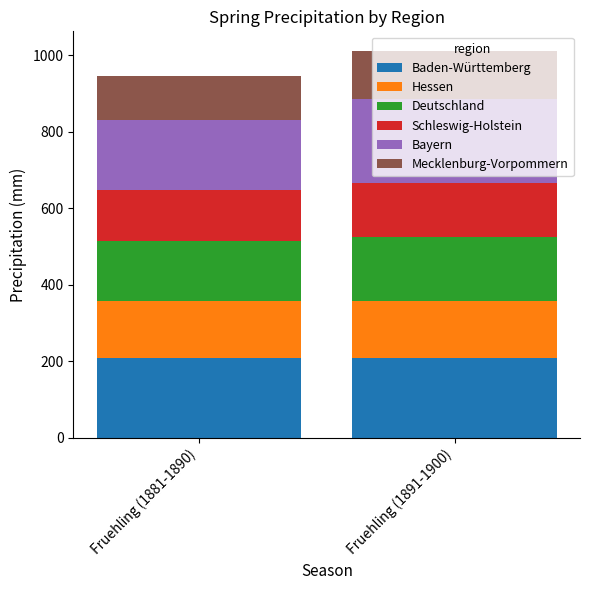

What is the sum of all Baden-Württemberg values?

416.3